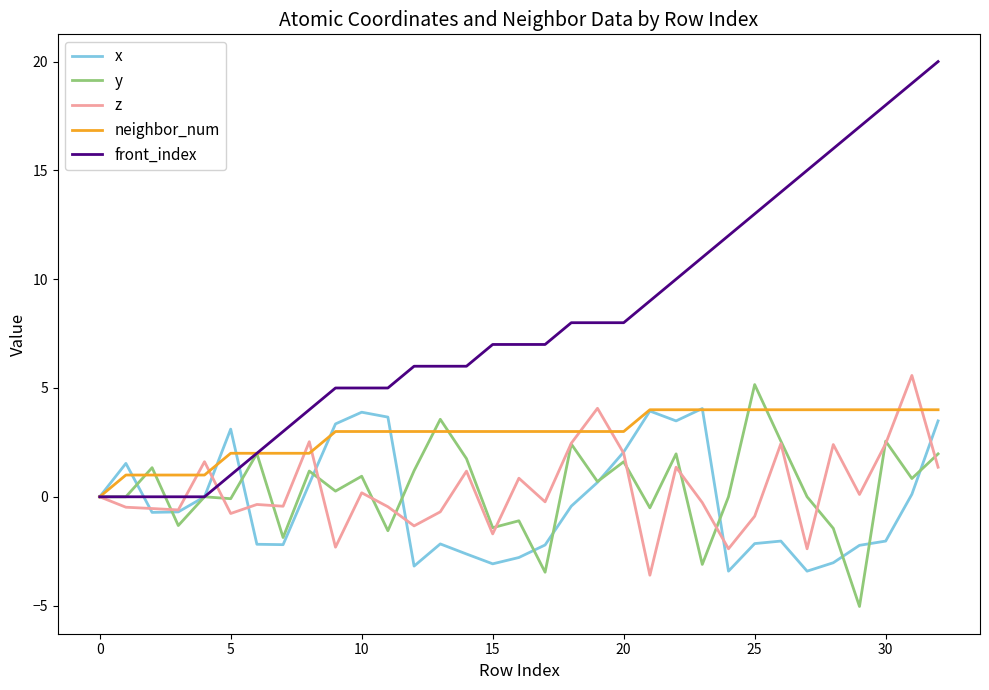

What is the highest value of the neighbor_num series?

4.0